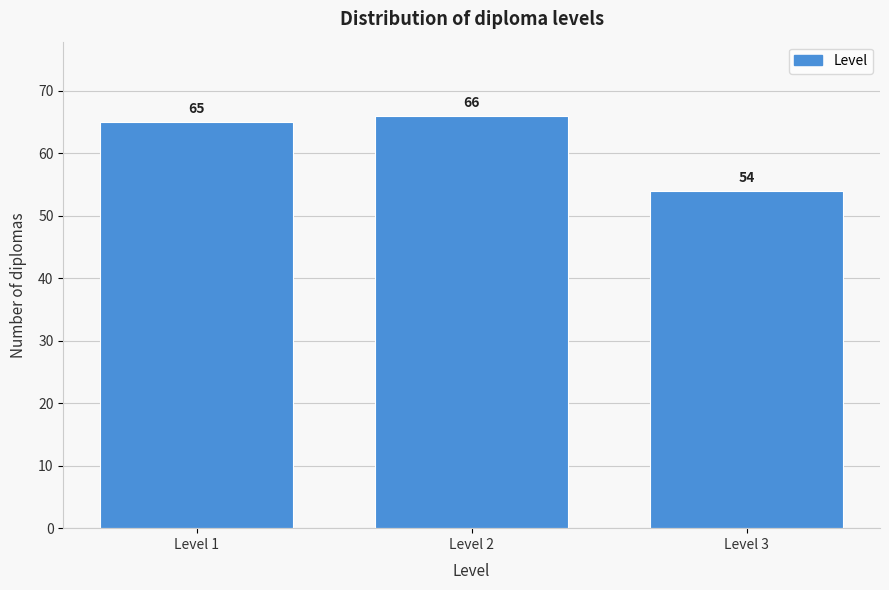

Reading left to right, what are all the values shown in this chart?

65	66	54